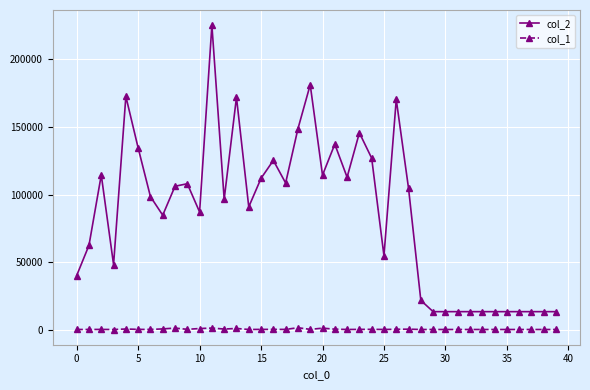

Is this an area chart (filled region under the line)?

No